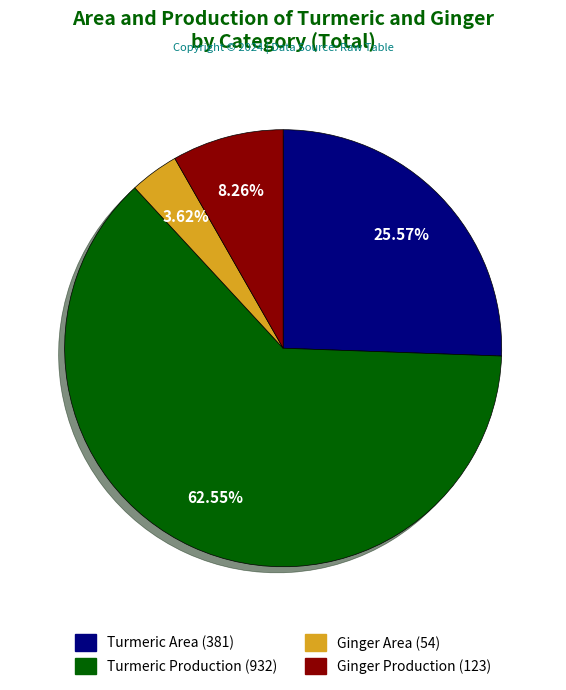

Is there any slice that represents more than half of the pie?

Yes